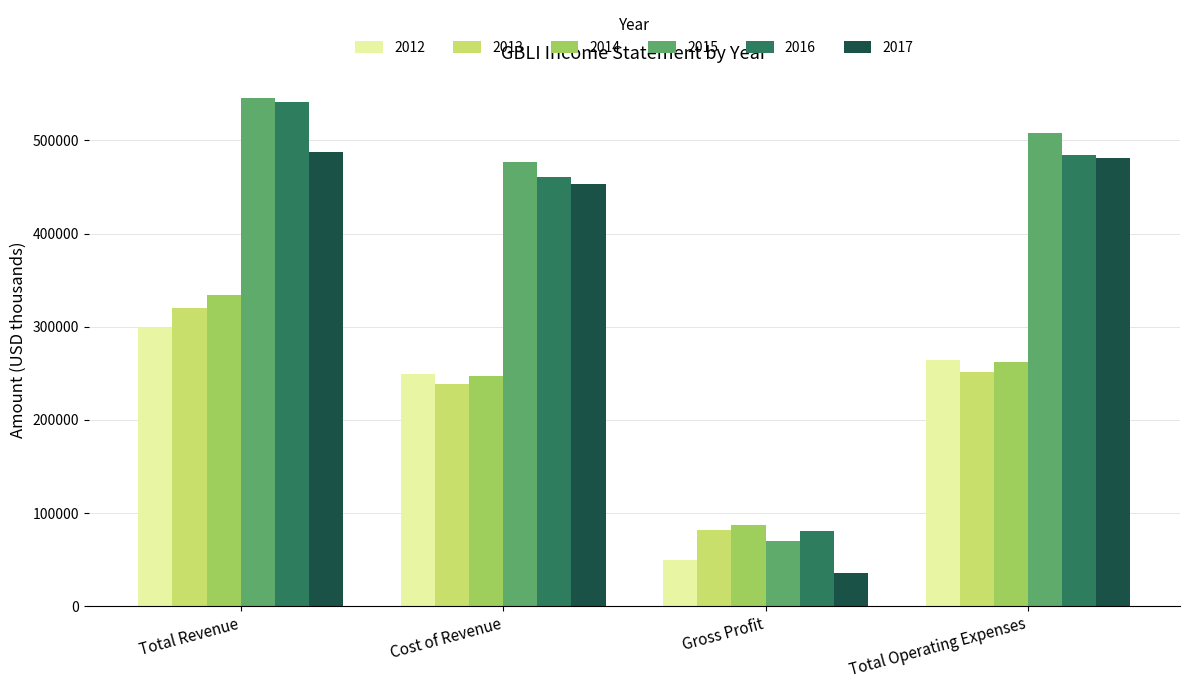

Reading left to right, transcribe all the data shown in this chart.

2012: 298400	249000	49400	264100
2013: 320400	238600	81700	251500
2014: 334300	247200	87100	262200
2015: 546100	476700	69400	508500
2016: 541200	460700	80600	484700
2017: 488100	452900	35200	481300